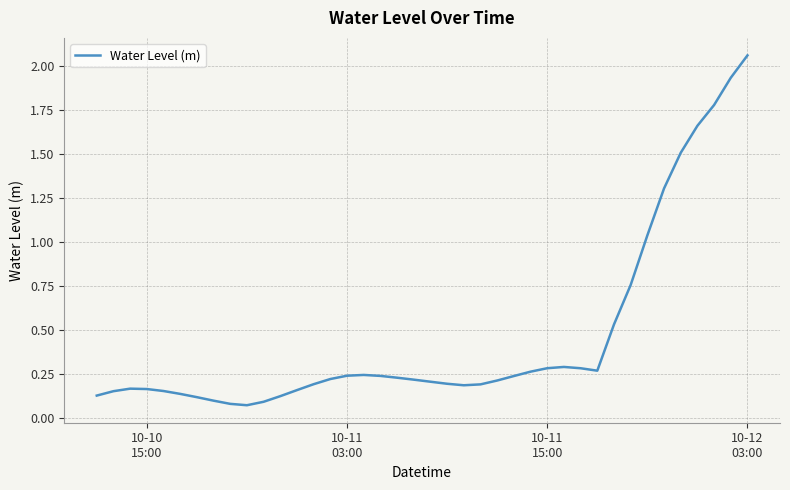

True or false: there are more than 2 points higher than both neighbors.

True